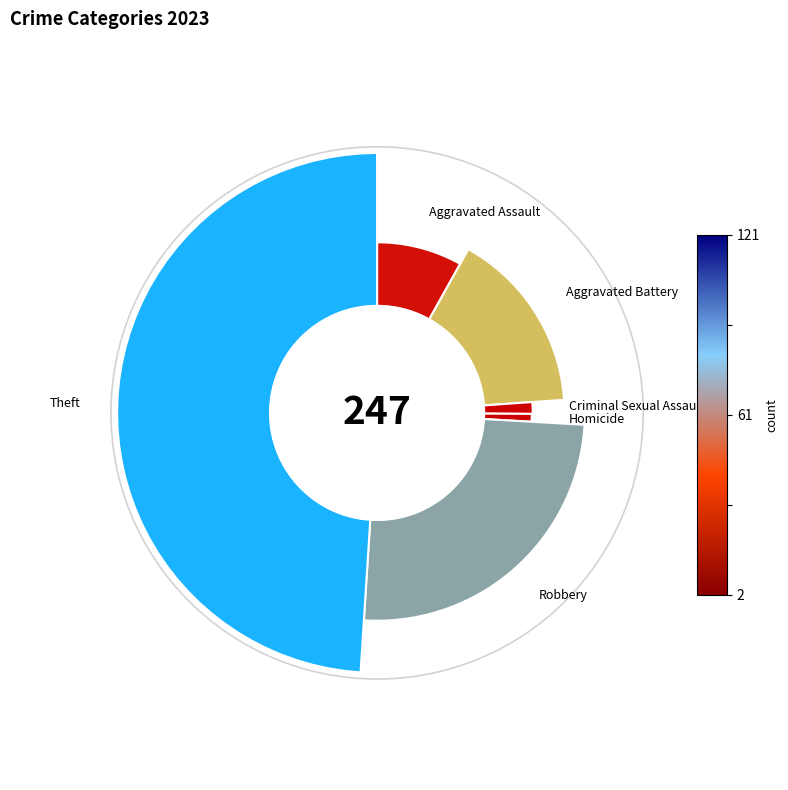

What percentage is the Homicide slice, to the nearest percent?

1%